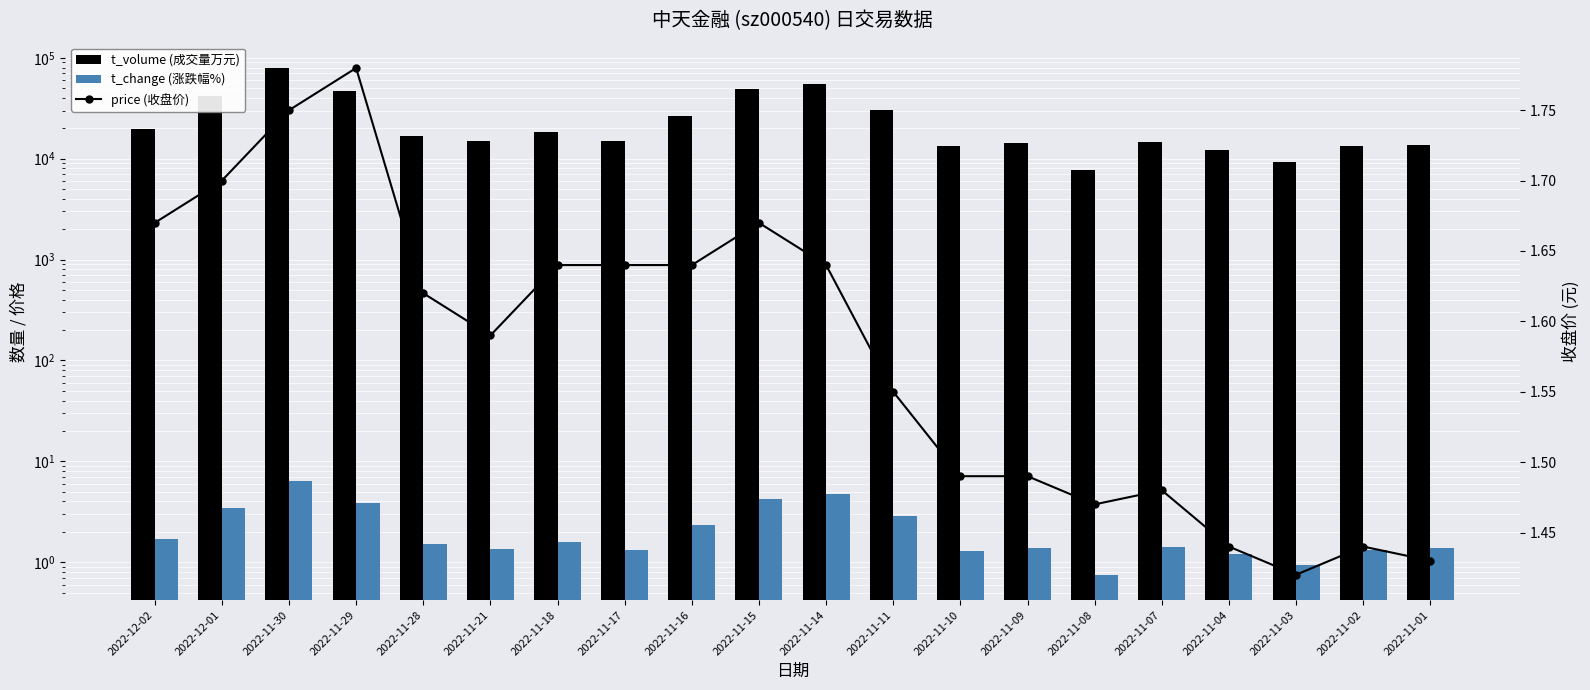

Read the t_volume (成交量万元) value at 2022-11-28.

16770.0